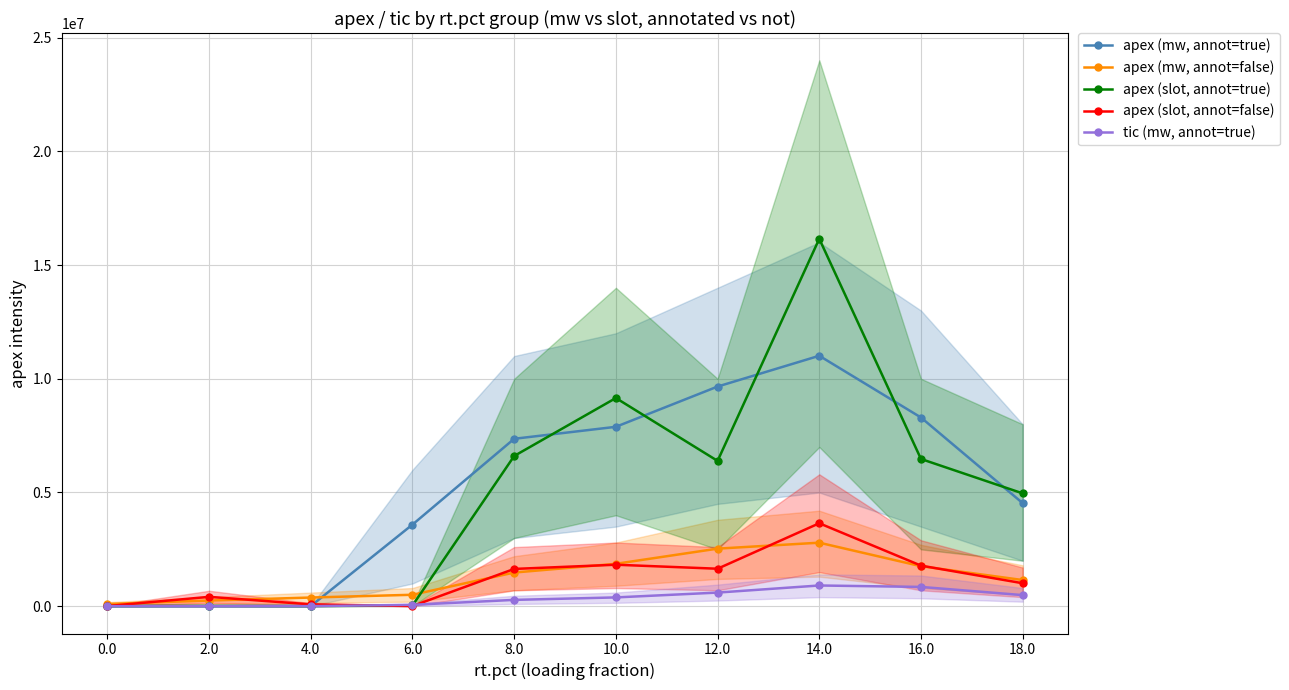

What is the minimum value for apex (slot, annot=false)?

7061.8